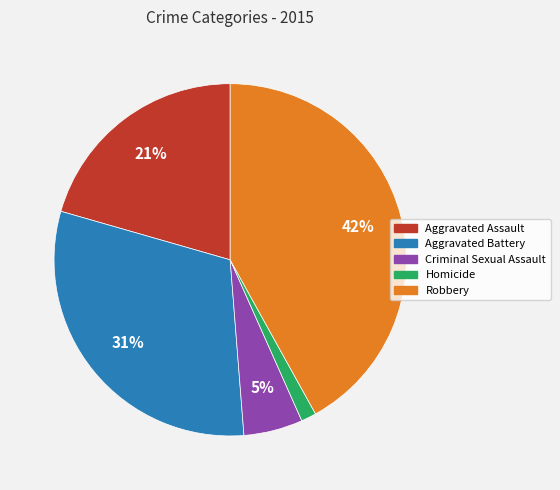

Is it true that Criminal Sexual Assault is 5% of the pie?

True